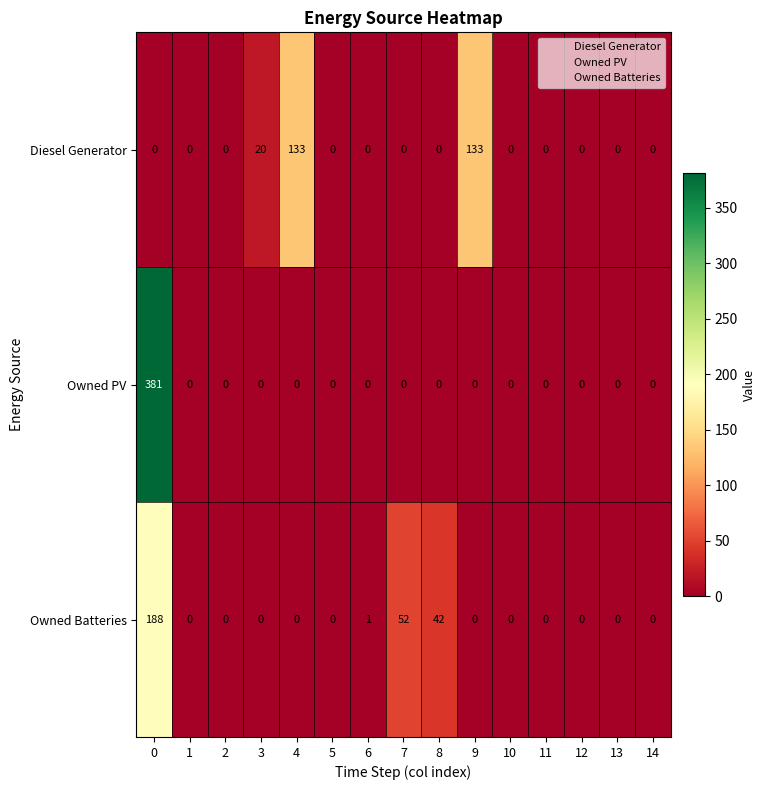

What is the average value of the Diesel Generator series?

19